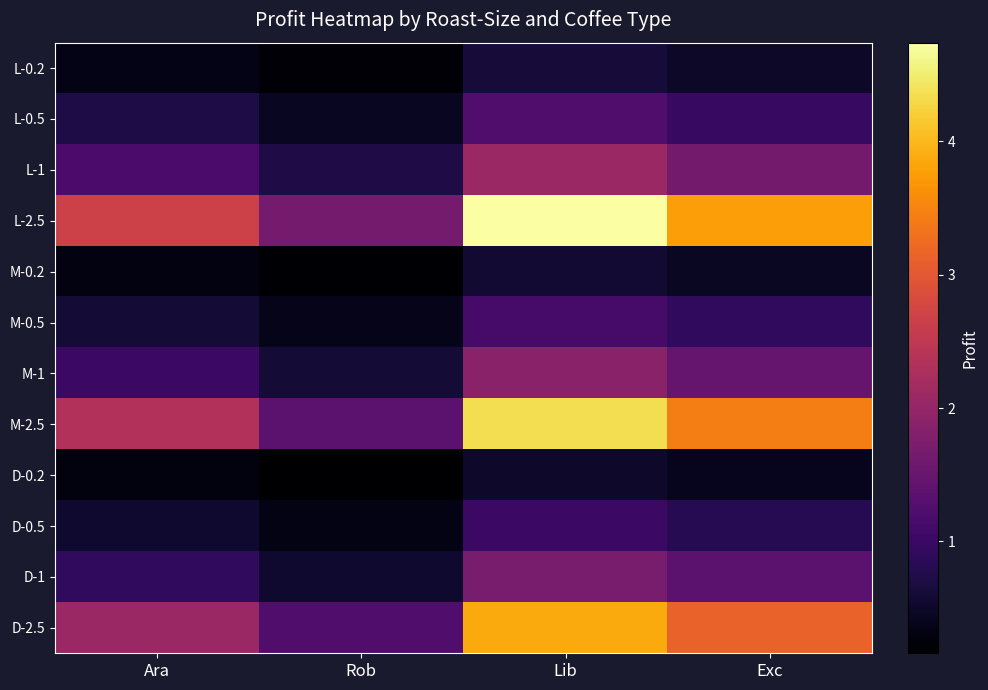

Reading left to right, what are all the values shown in this chart?

L-0.2: Ara=0.3	Rob=0.2	Lib=0.6	Exc=0.5
L-0.5: Ara=0.7	Rob=0.4	Lib=1.2	Exc=1.0
L-1: Ara=1.2	Rob=0.7	Lib=2.1	Exc=1.6
L-2.5: Ara=2.7	Rob=1.6	Lib=4.7	Exc=3.8
M-0.2: Ara=0.3	Rob=0.2	Lib=0.6	Exc=0.4
M-0.5: Ara=0.6	Rob=0.4	Lib=1.1	Exc=0.9
M-1: Ara=1.0	Rob=0.6	Lib=1.9	Exc=1.5
M-2.5: Ara=2.3	Rob=1.4	Lib=4.4	Exc=3.4
D-0.2: Ara=0.3	Rob=0.2	Lib=0.5	Exc=0.4
D-0.5: Ara=0.5	Rob=0.3	Lib=1.0	Exc=0.8
D-1: Ara=0.9	Rob=0.5	Lib=1.7	Exc=1.4
D-2.5: Ara=2.1	Rob=1.2	Lib=3.9	Exc=3.1